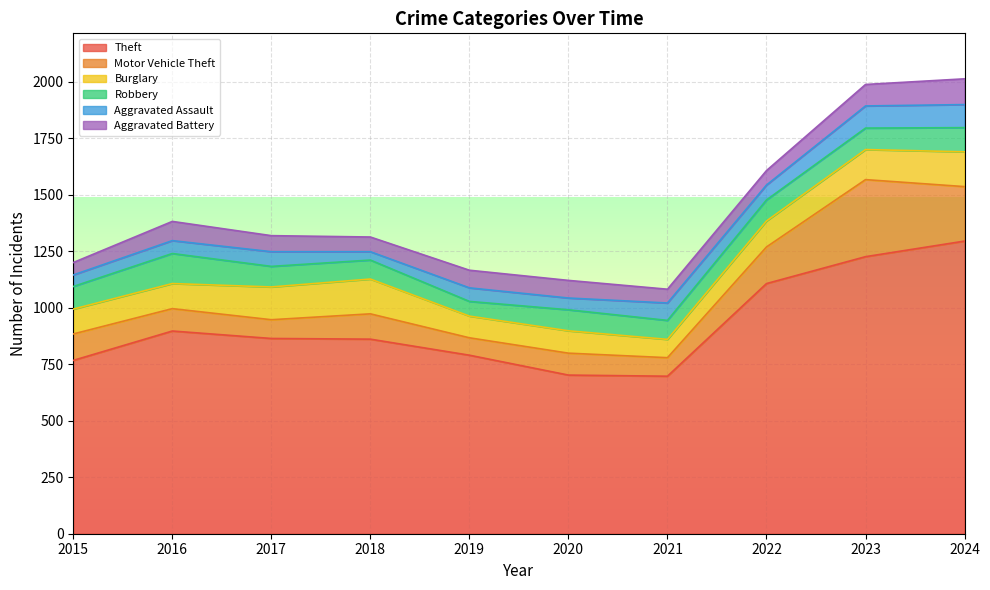

Where does the Burglary series first go above 115?

2017